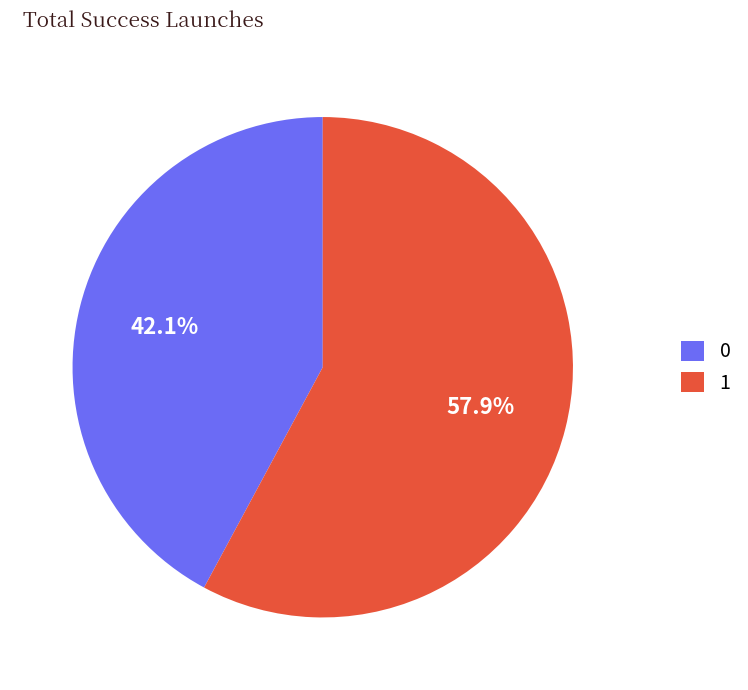

What is the ratio of the value at 1 to the value at 0?

1.4